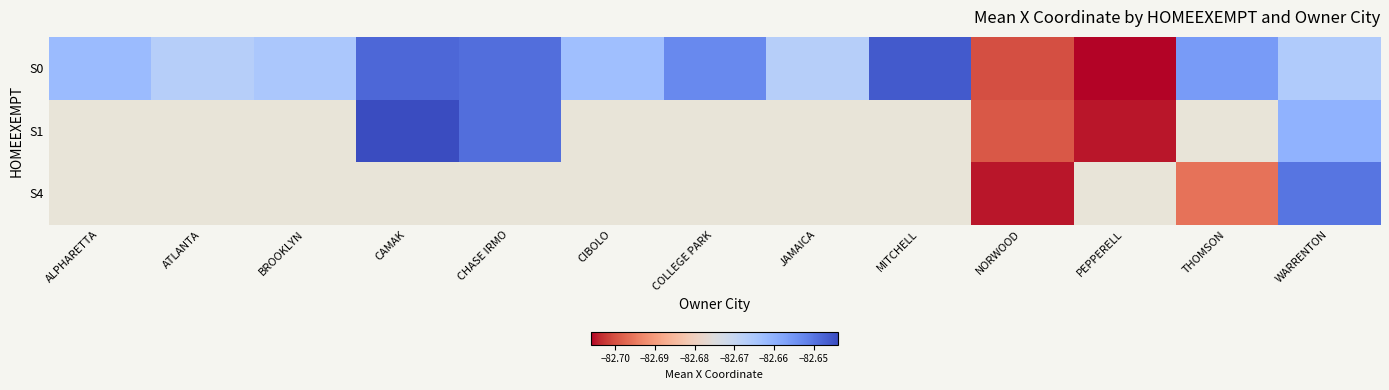

What is the sum of all S0 values?

-1074.6